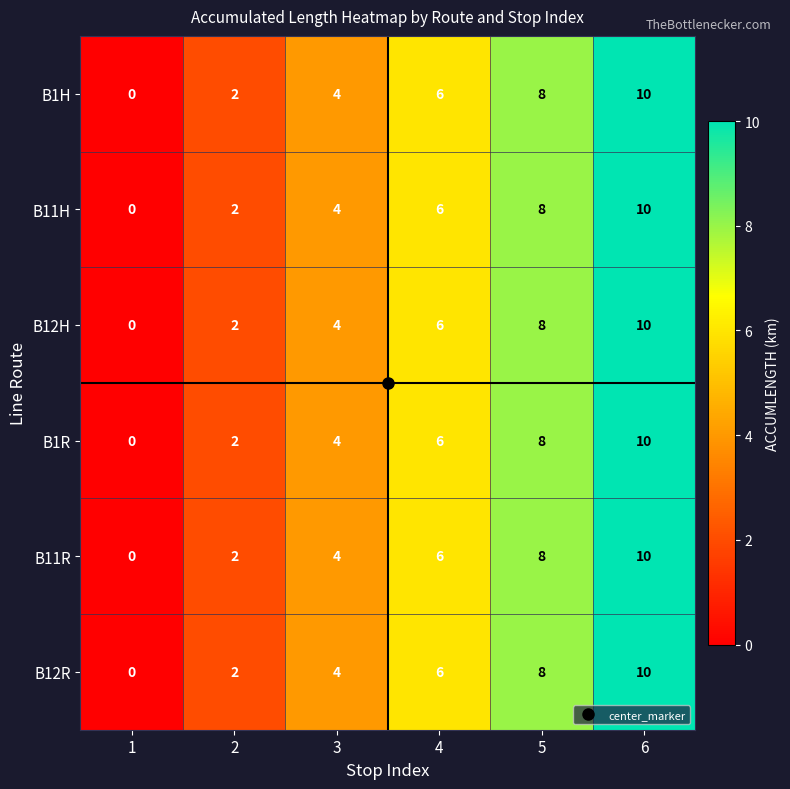

Which category has the highest value in the B12R series?

6